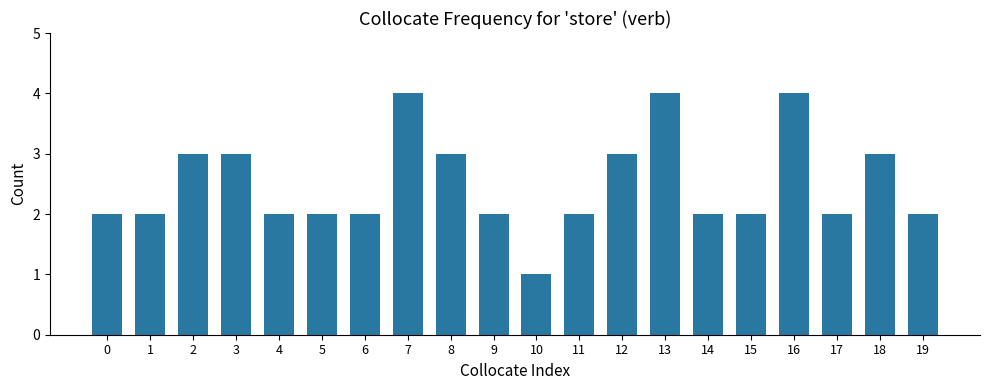

Reading left to right, what are all the values shown in this chart?

2	2	3	3	2	2	2	4	3	2	1	2	3	4	2	2	4	2	3	2